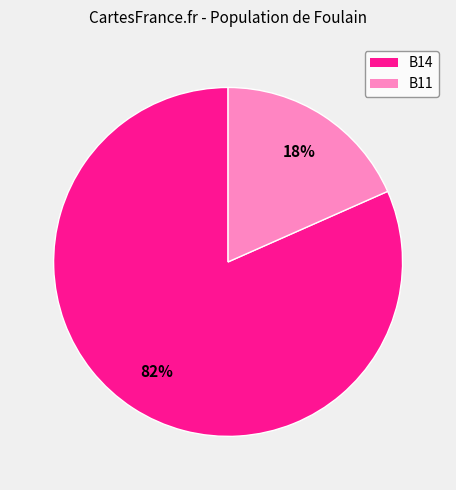

Is there a majority slice in this chart?

Yes